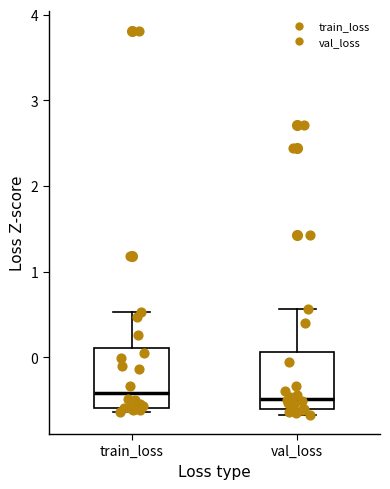

Reading left to right, read every box against the y-axis: the position of its median line, the range the box covers, and the ends of its whiskers. The values are not printed on the chart, so give them approximately, as read against the axis.

train_loss: median -0.4, box -0.6 to 0.1, whiskers -0.6 (just below the box's lower edge) to 0.5
val_loss: median -0.5, box -0.6 to 0.1, whiskers -0.7 to 0.6